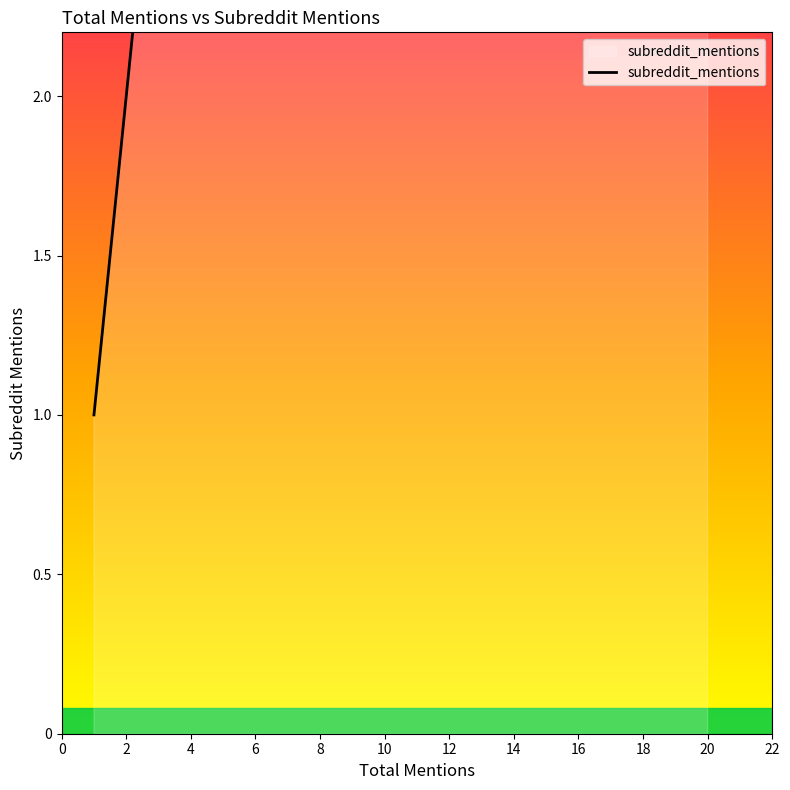

Between 20 and 12, which is larger?

20